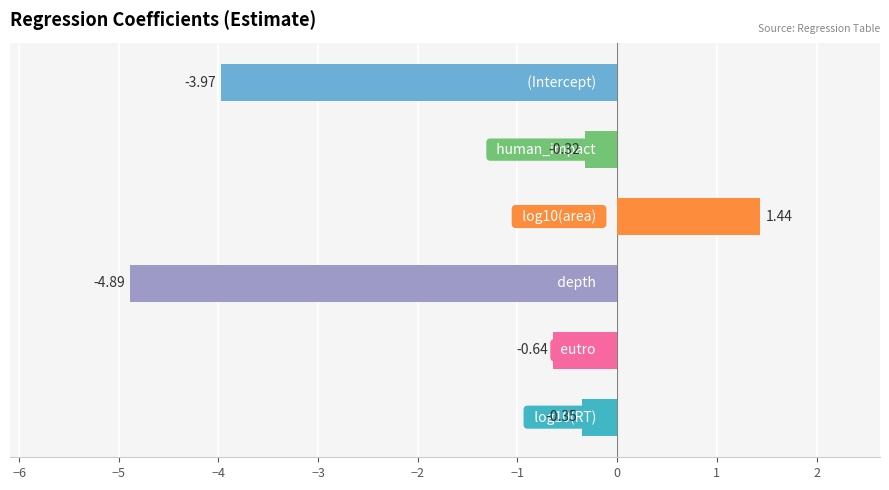

What is the average value?

-1.5